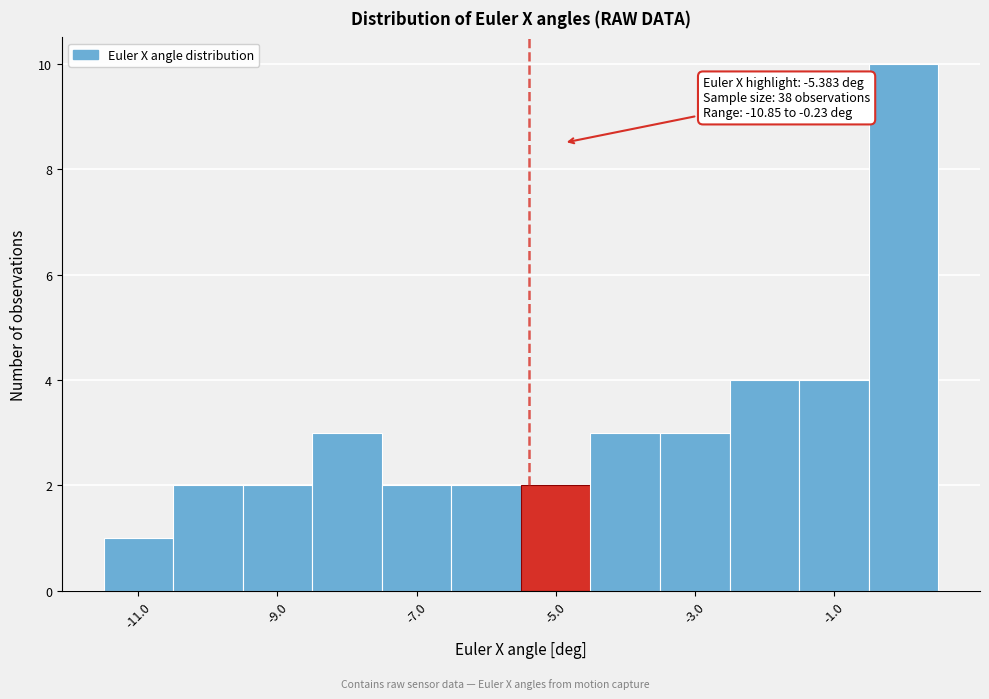

Over which range of the x-axis is the bar tallest?

-0.5 to 0.5